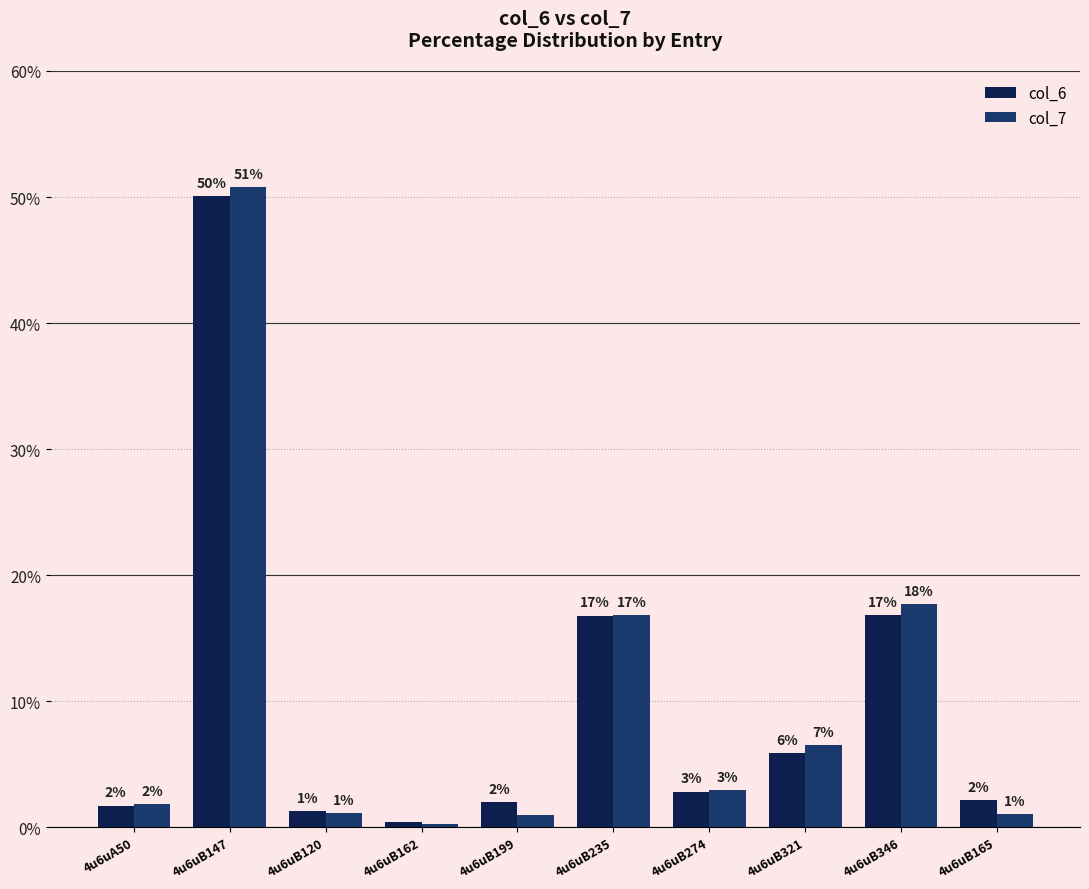

How many bars are there in total?

20